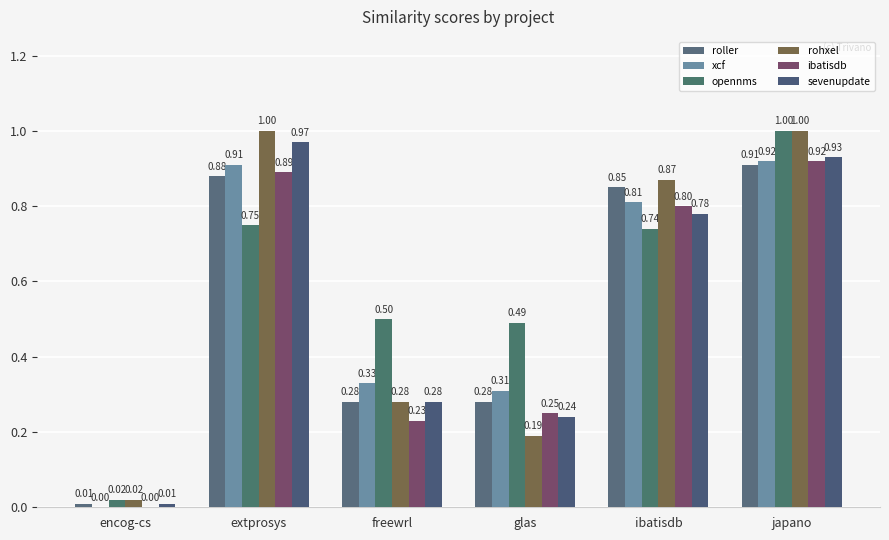

Count the number of categories in the chart.

6